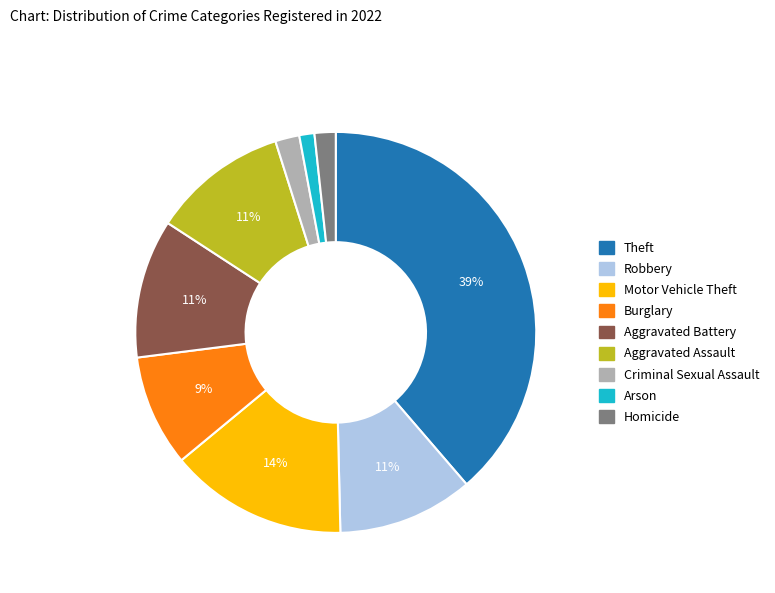

Do Aggravated Assault and Motor Vehicle Theft together represent more than half of the pie?

No